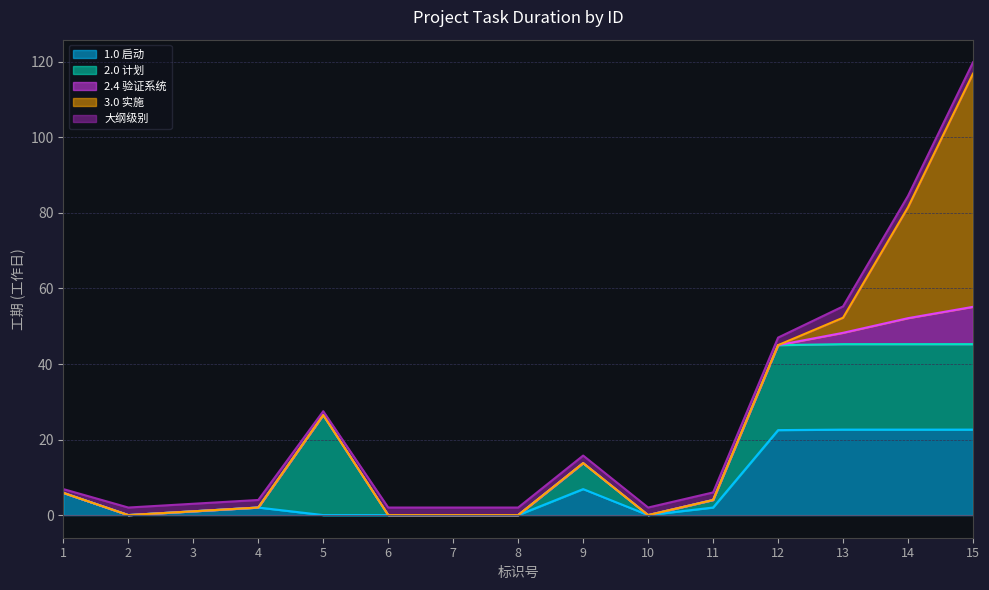

Between 10 and 9, which is larger?

9